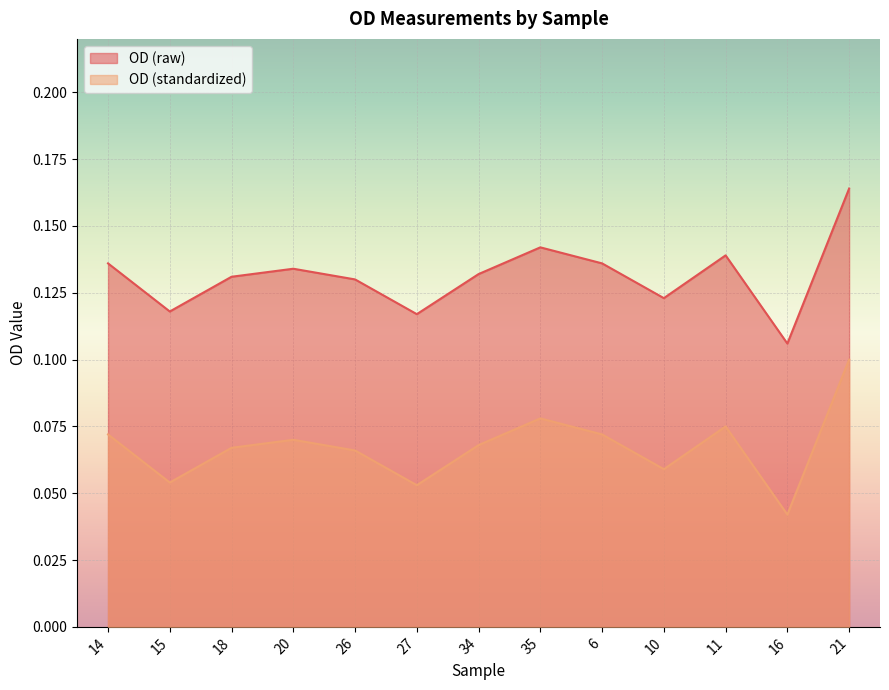

What is the greatest value displayed?

0.2